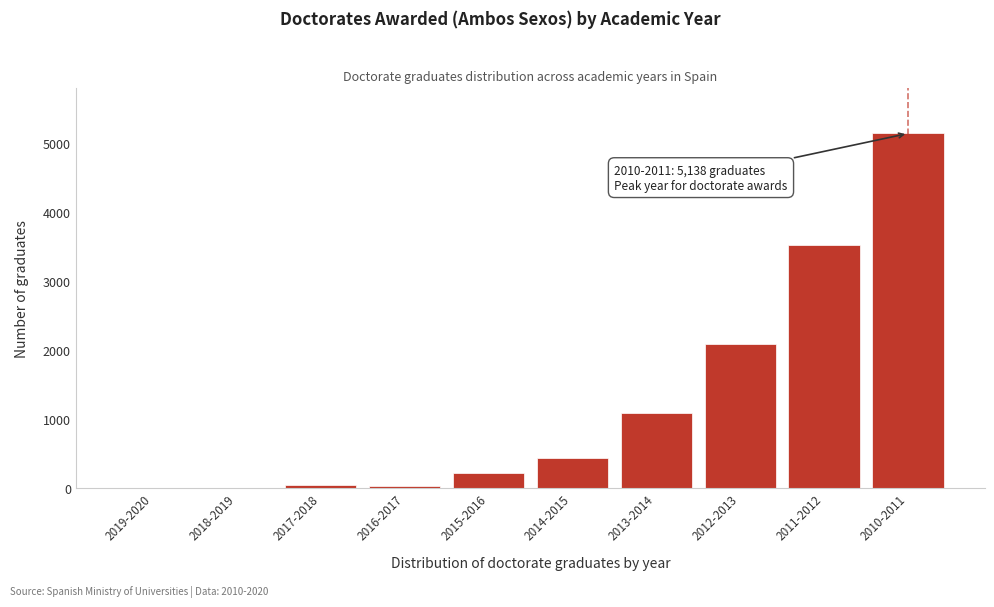

At which label is the value closest to 2569?

2012-2013